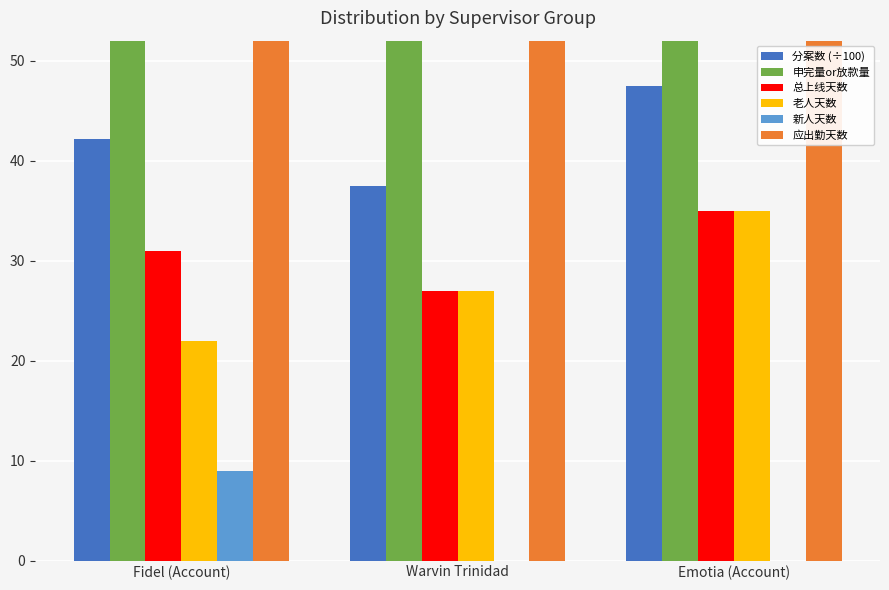

Between Warvin Trinidad and Emotia (Account), which series saw the biggest shift?

申完量or放款量